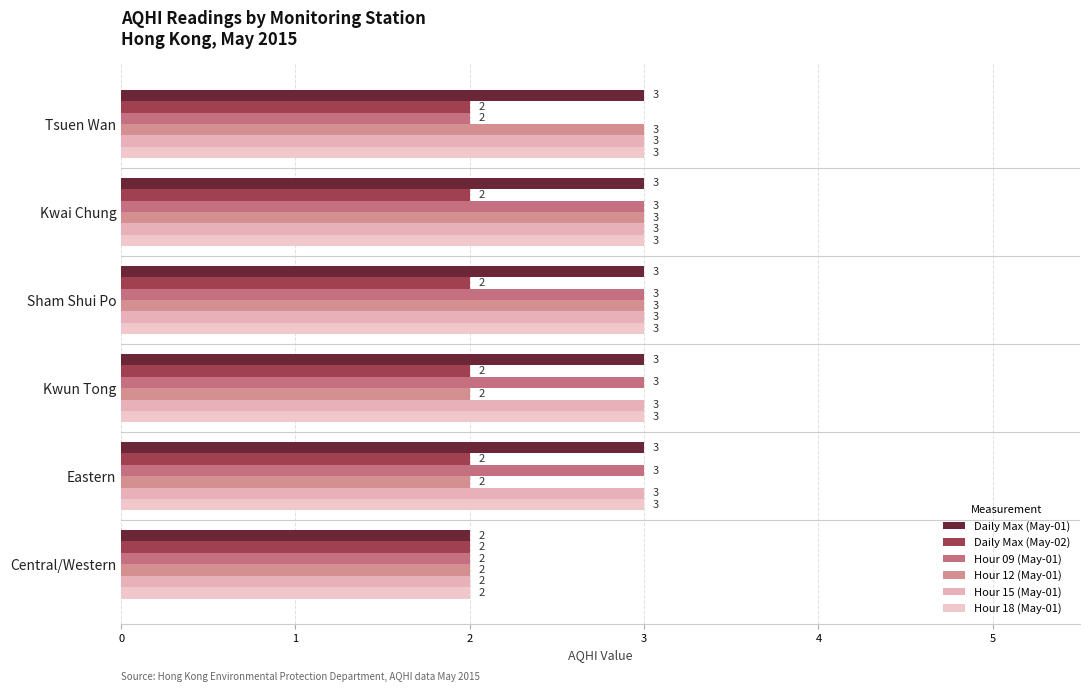

Count the number of data series in this chart.

6